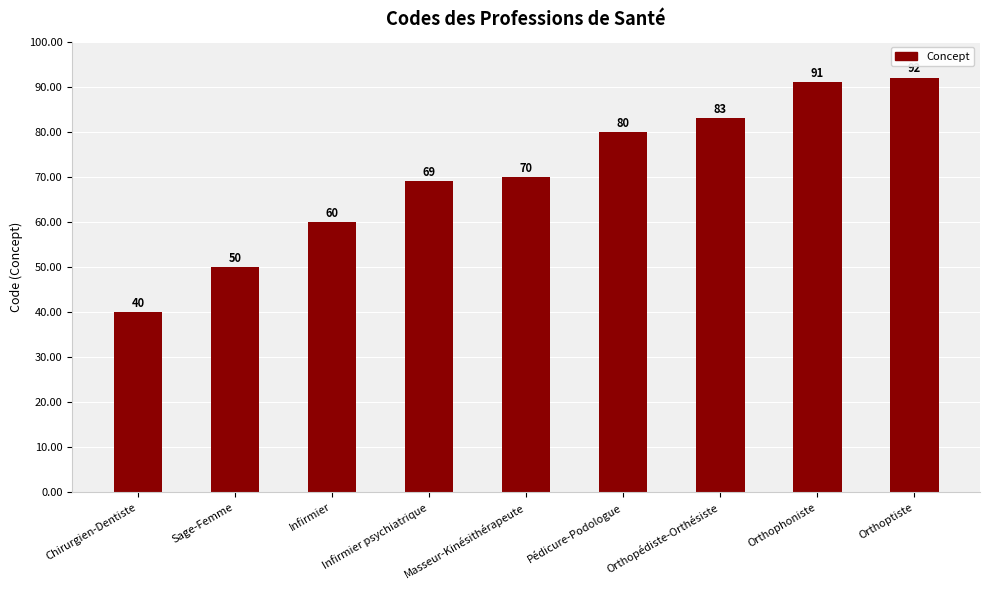

What is the approximate value at Infirmier psychiatrique, to the nearest 10?

70